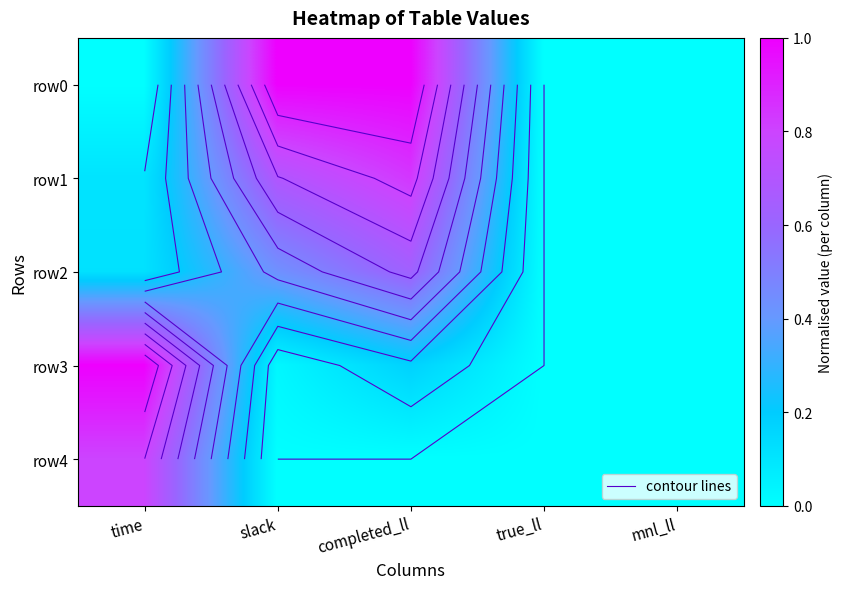

Count the number of categories in the chart.

5